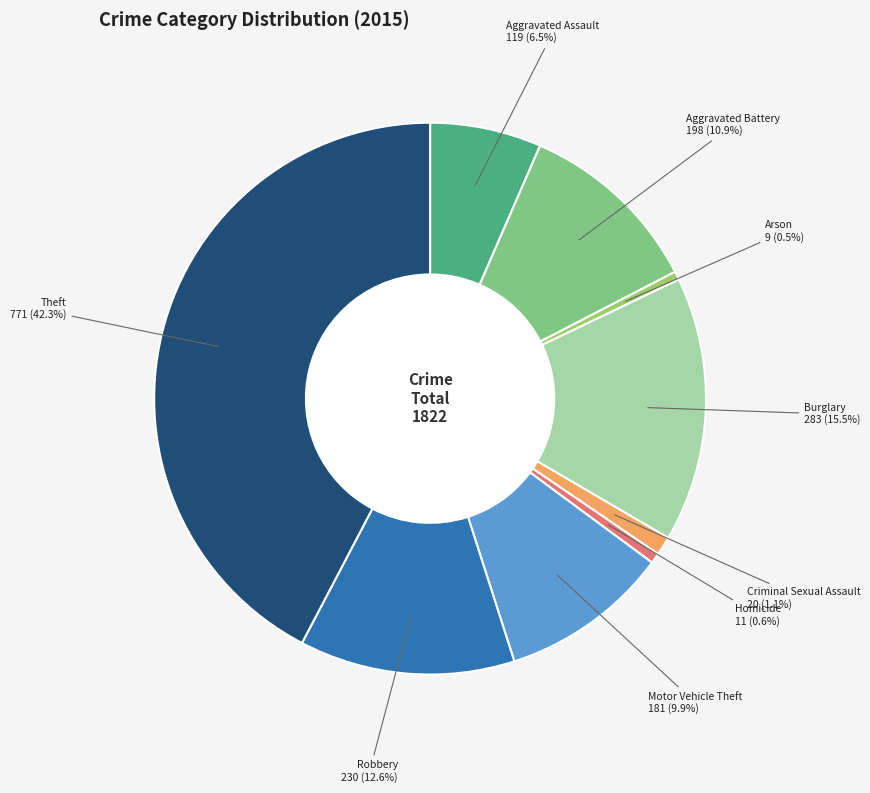

Is there any slice that represents more than half of the pie?

No